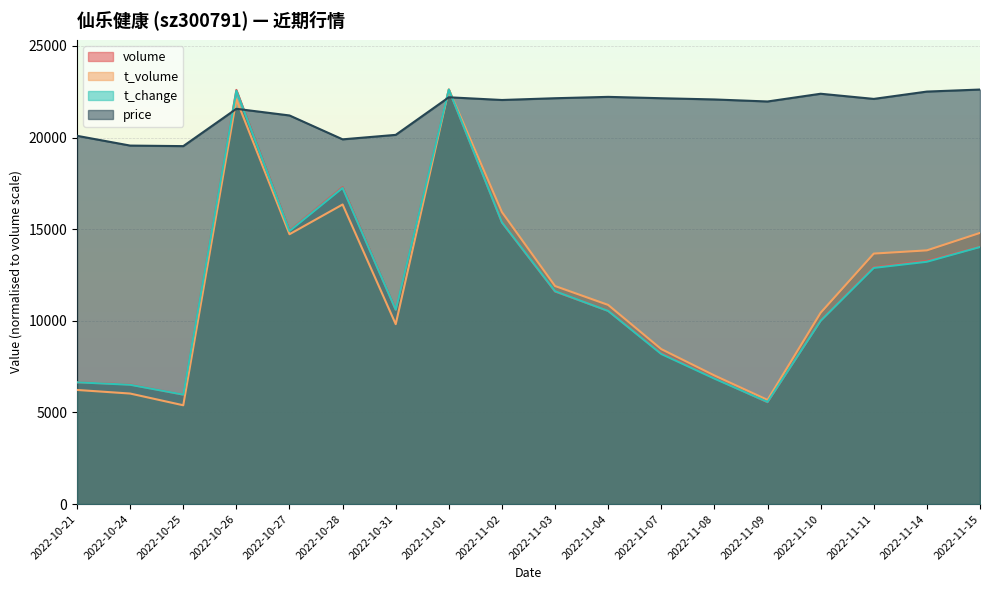

What is the label of the 12th point from the left?

2022-11-07